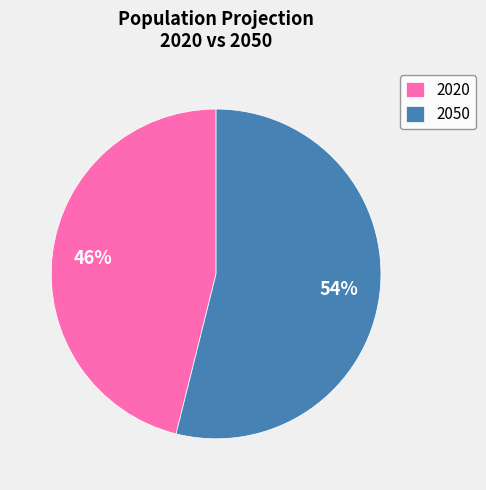

Which has a higher value, 2050 or 2020?

2050